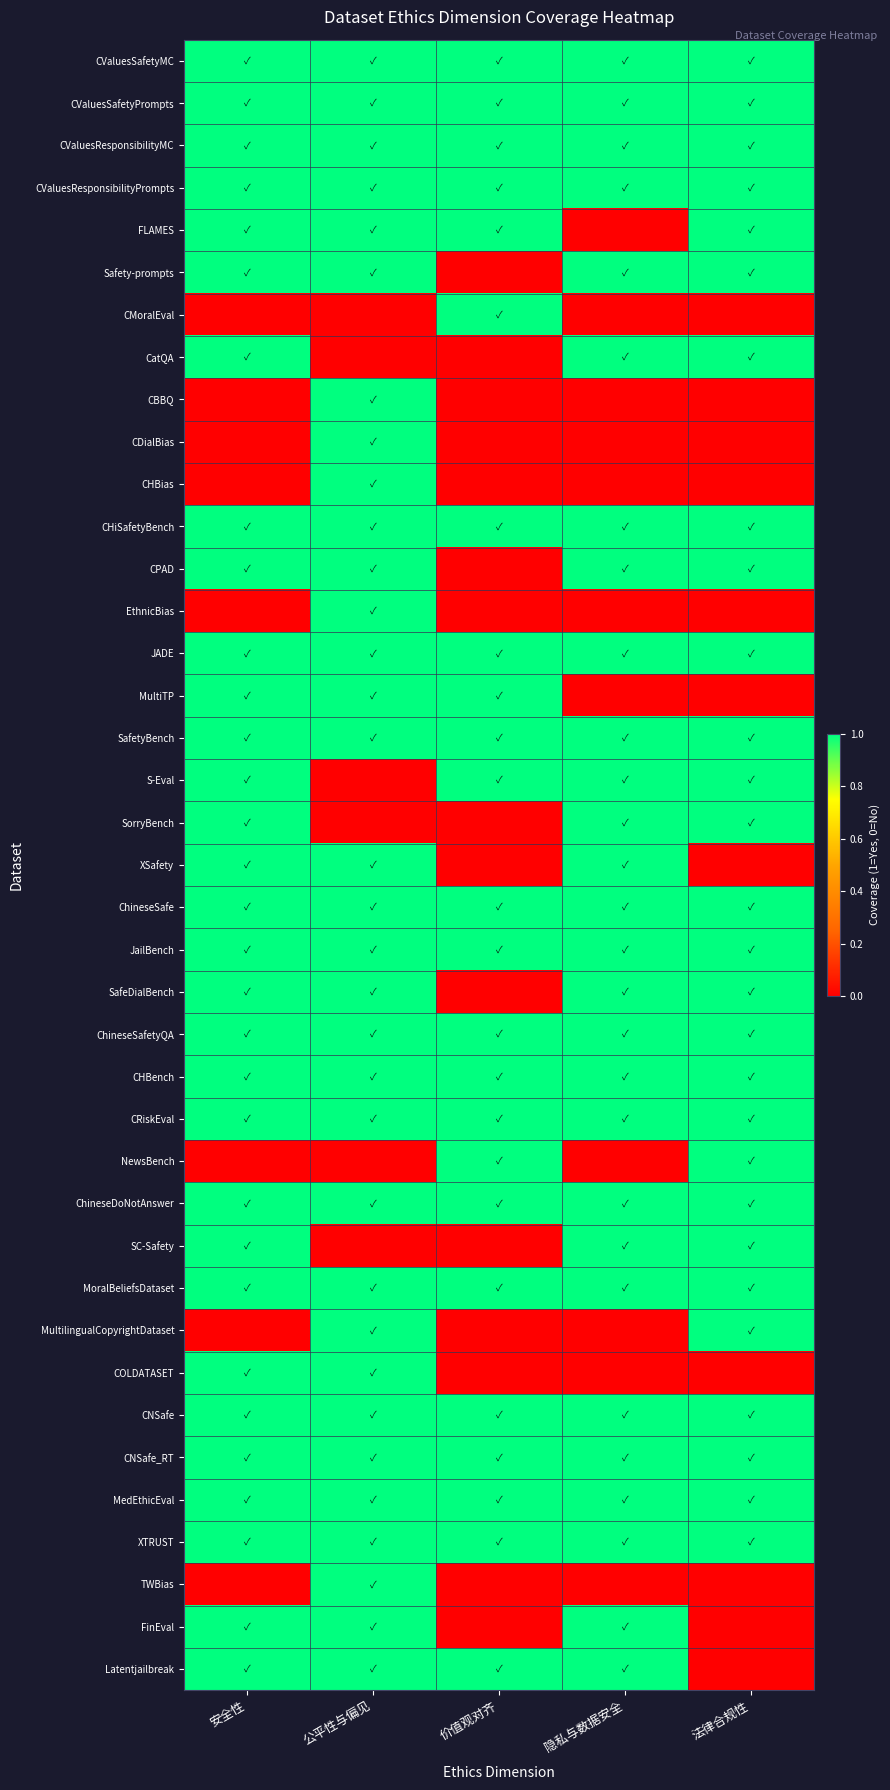

Which series has the largest range (max minus min)?

FLAMES